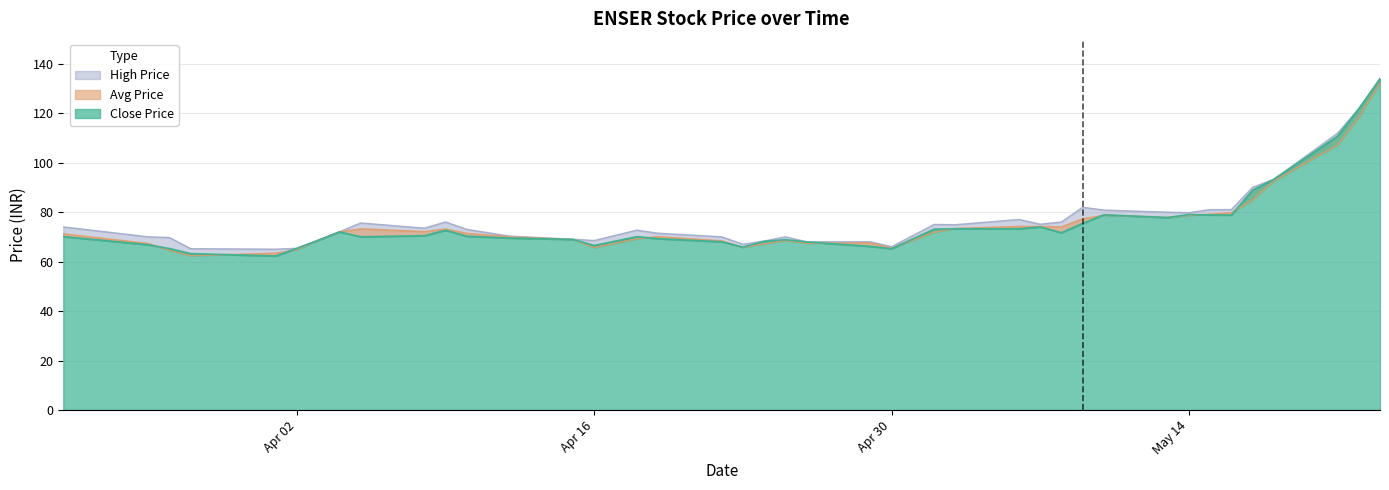

The Avg Price series shows 67.6 at 29-04-2024. True or false?

True